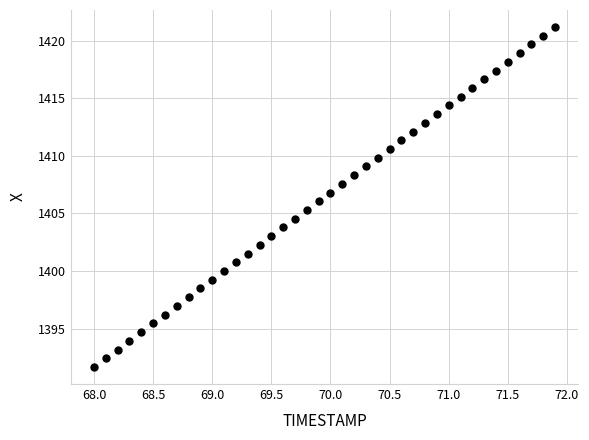

What is the range of Y values (max minus min)?

29.5